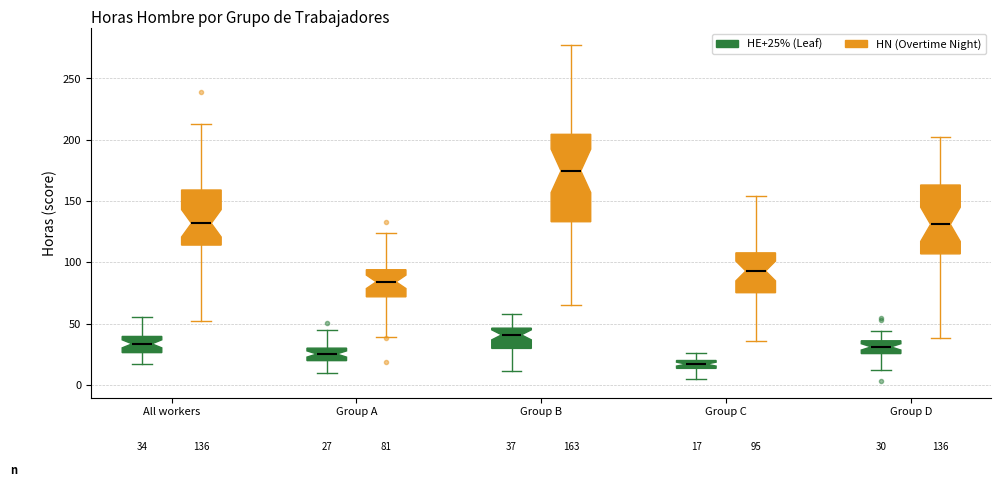

Which box is the tallest, from its lower edge to its upper edge?

Group B (HN (Overtime Night))